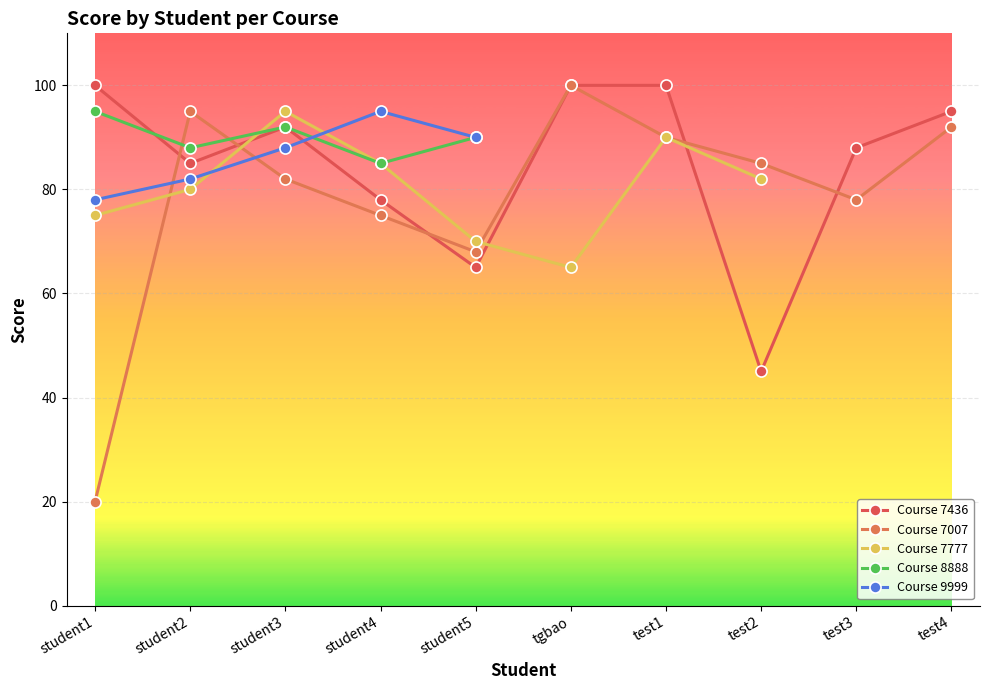

What is the maximum value for Course 7007?

100